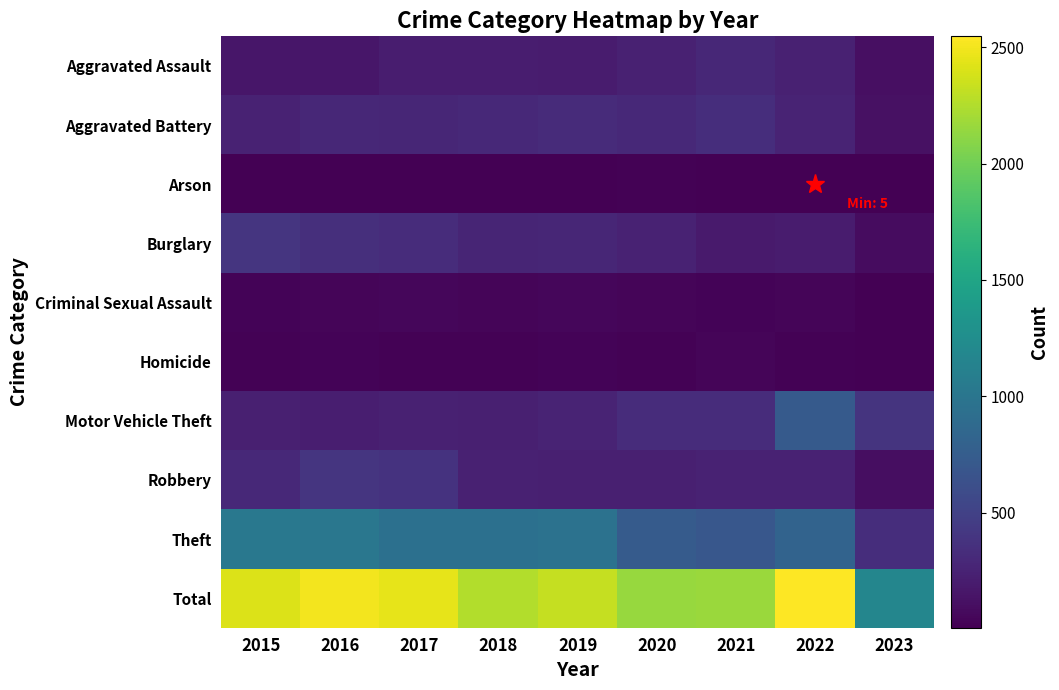

Between 2020 and 2023, which is larger?

2020